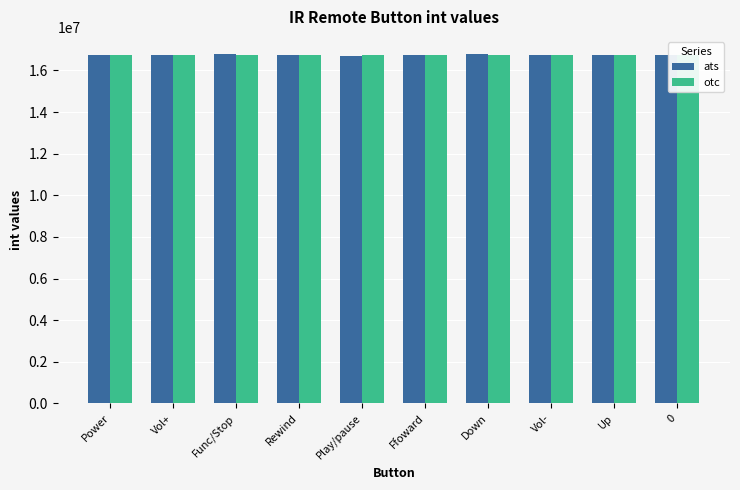

What is the label of the 4th bar from the right?

Down